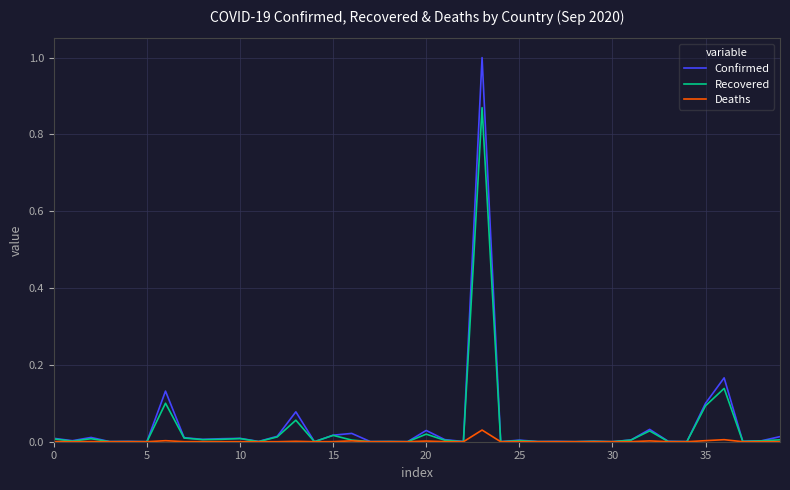

Rank the series by their average value, from highest to lowest.

Confirmed, Recovered, Deaths